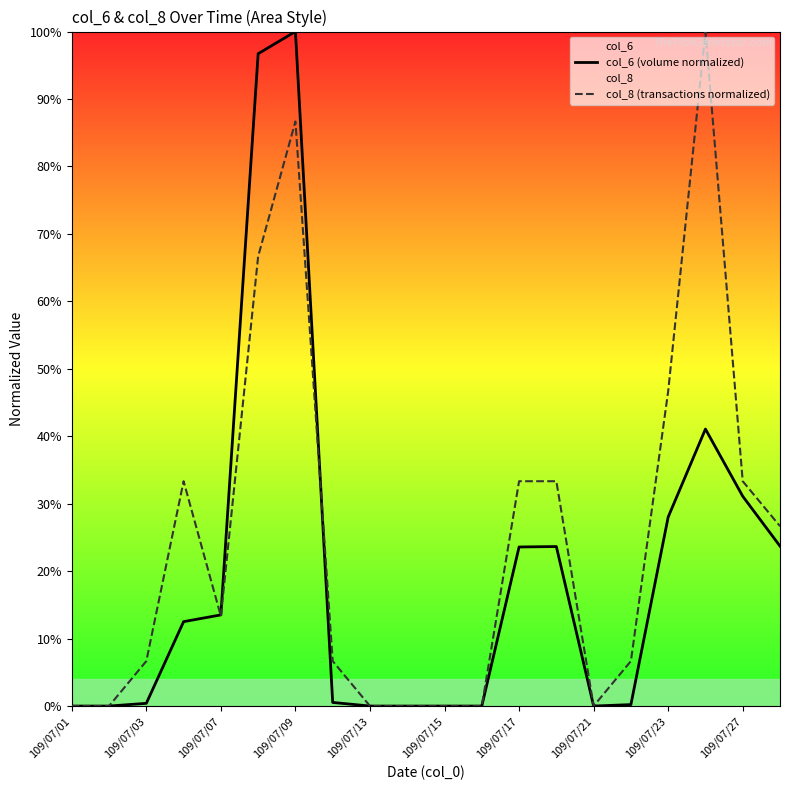

How many lines are shown in the chart?

2